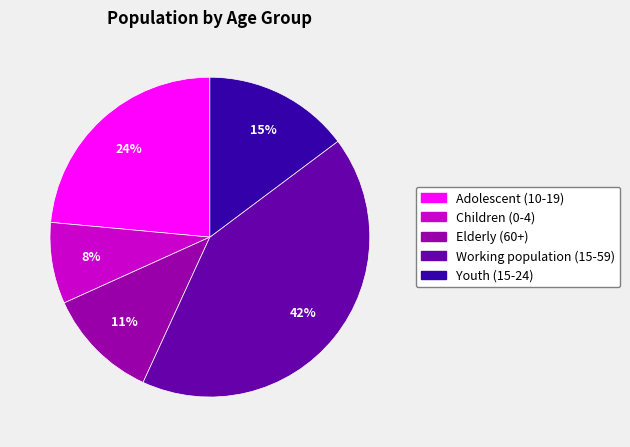

How many segments does this pie chart have?

5